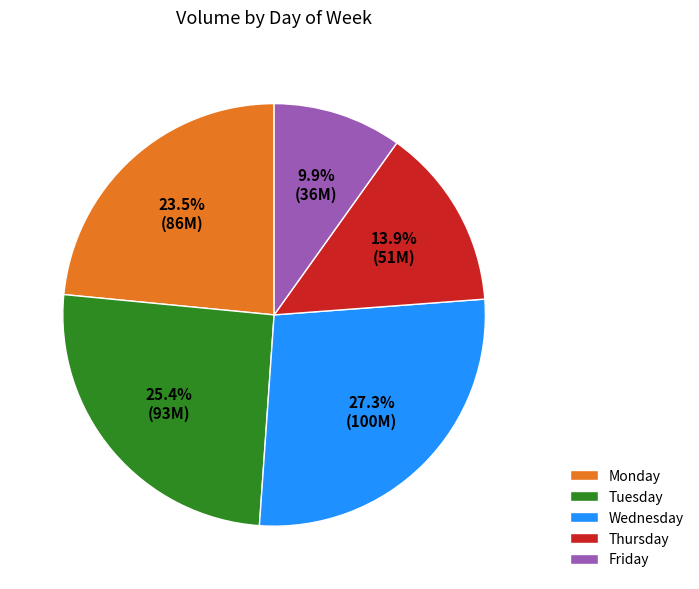

How many slices are in this pie chart?

5